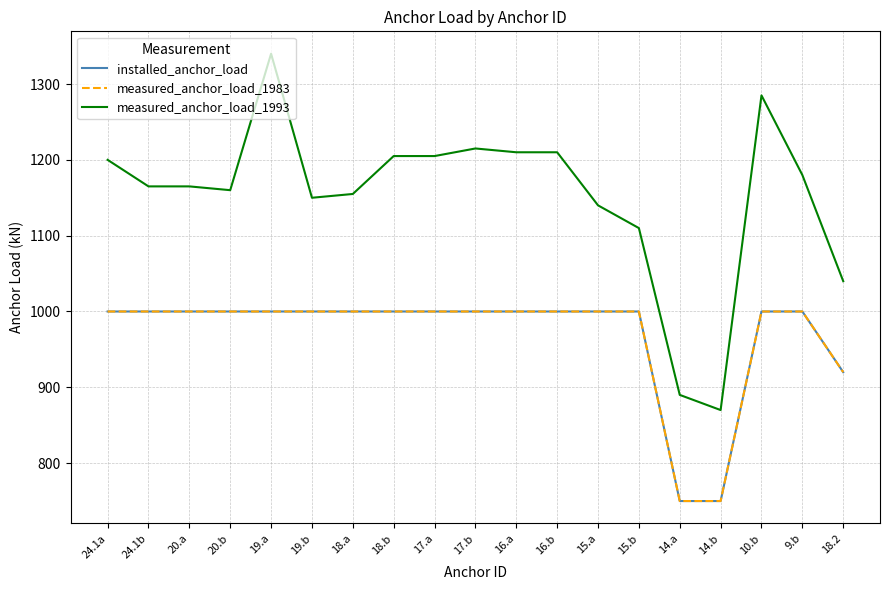

Does the chart have visible grid lines?

Yes